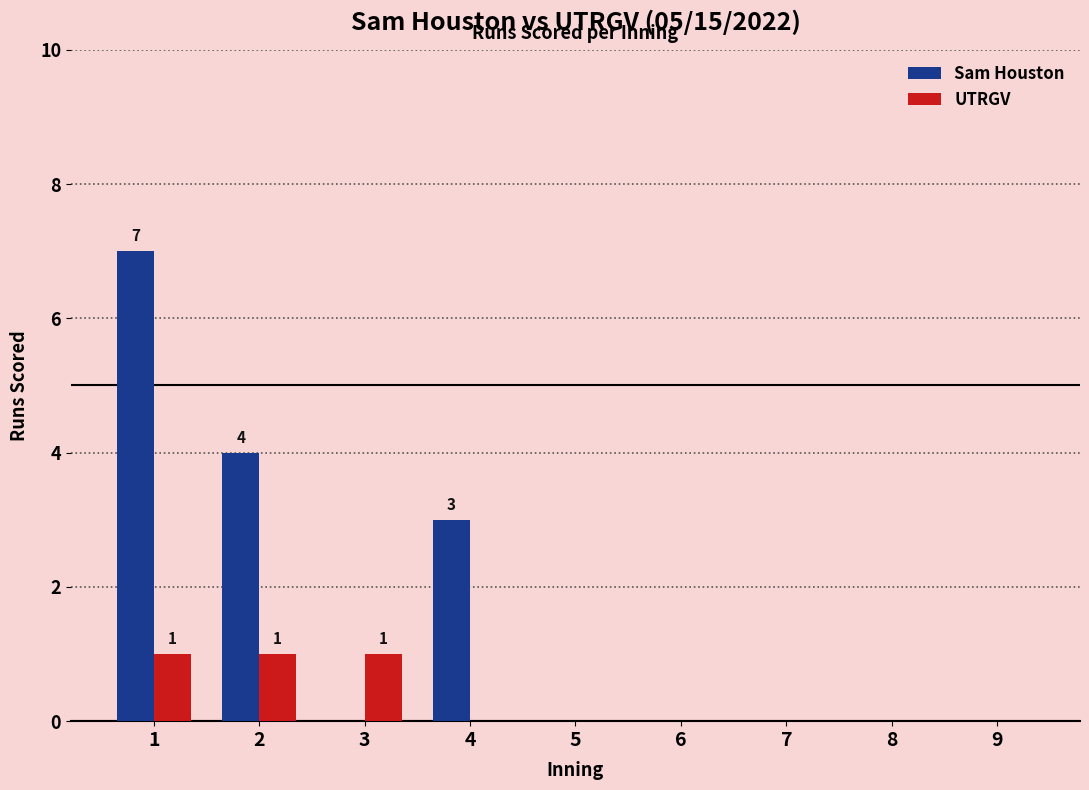

What is the sum of the Sam Houston values at 2 and 8?

4